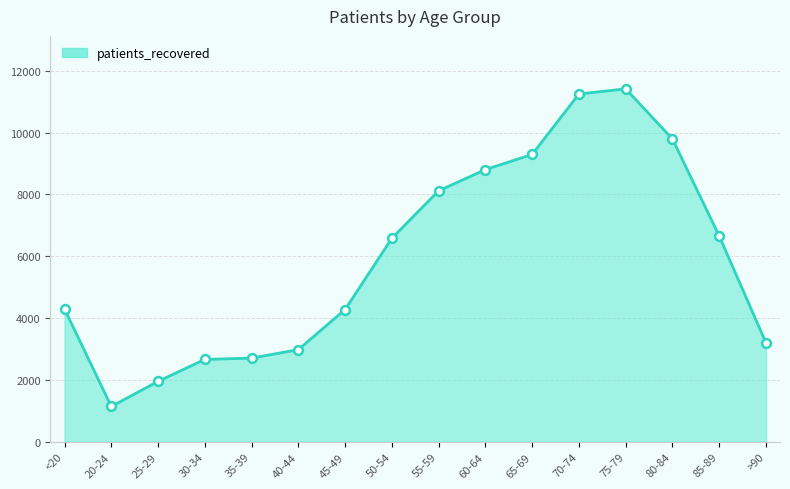

Between 75-79 and 30-34, which is larger?

75-79